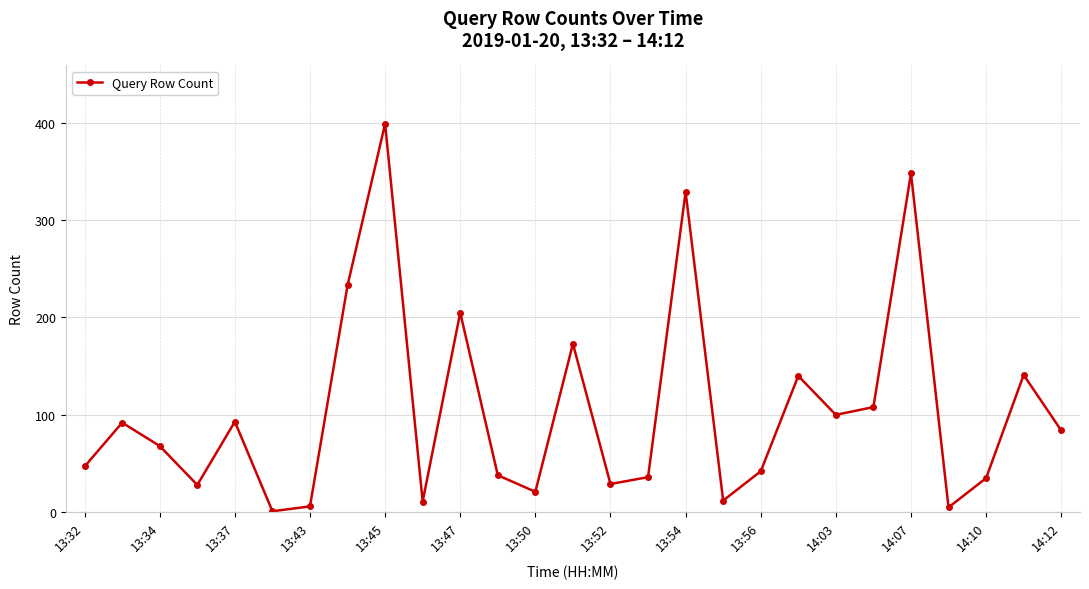

What is the average value?

105